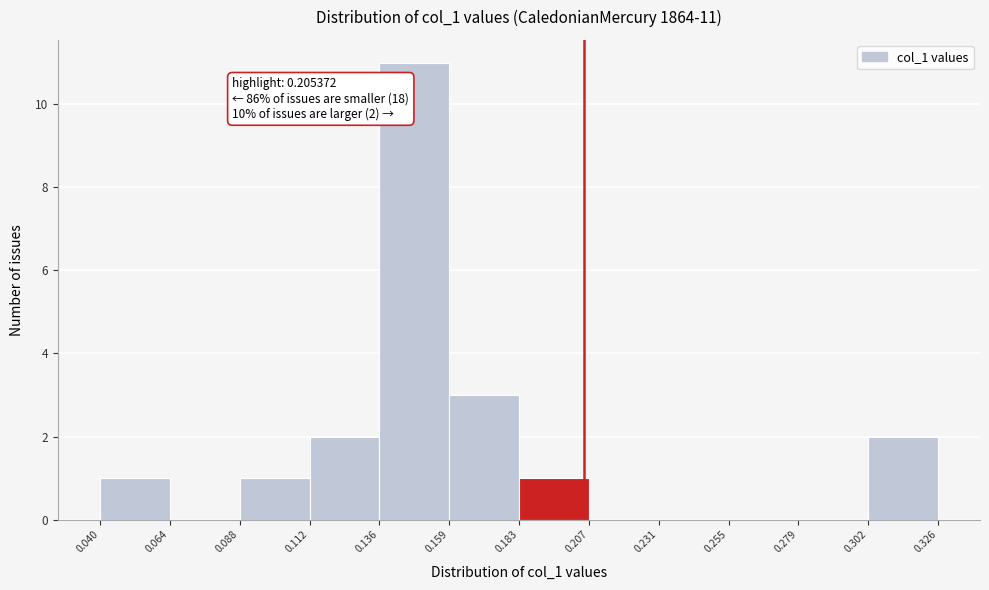

Which range on the x-axis has the tallest bar?

0.136 to 0.159